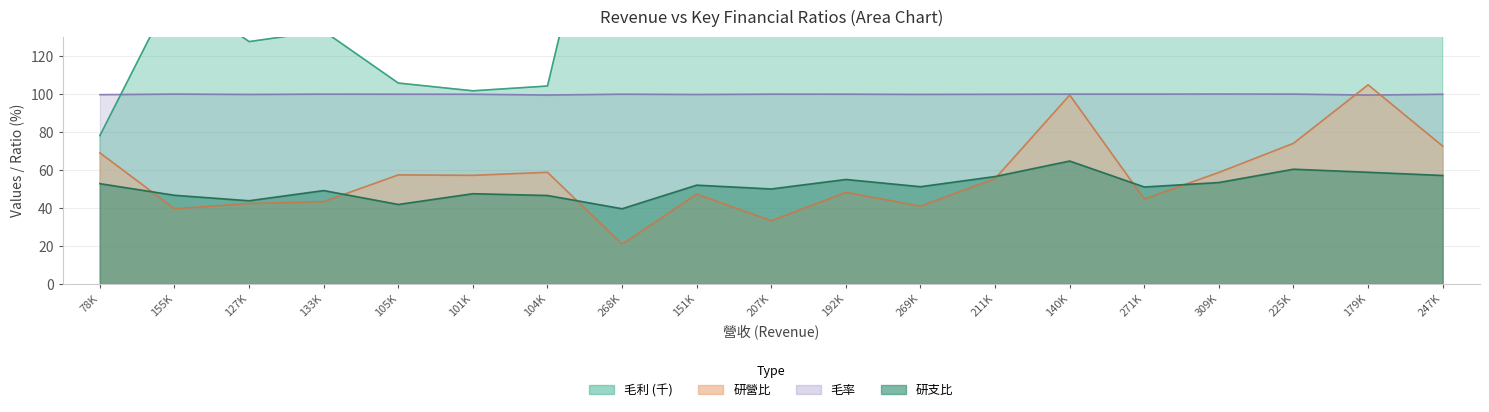

Which category has the lowest value in the 毛利 series?

78K